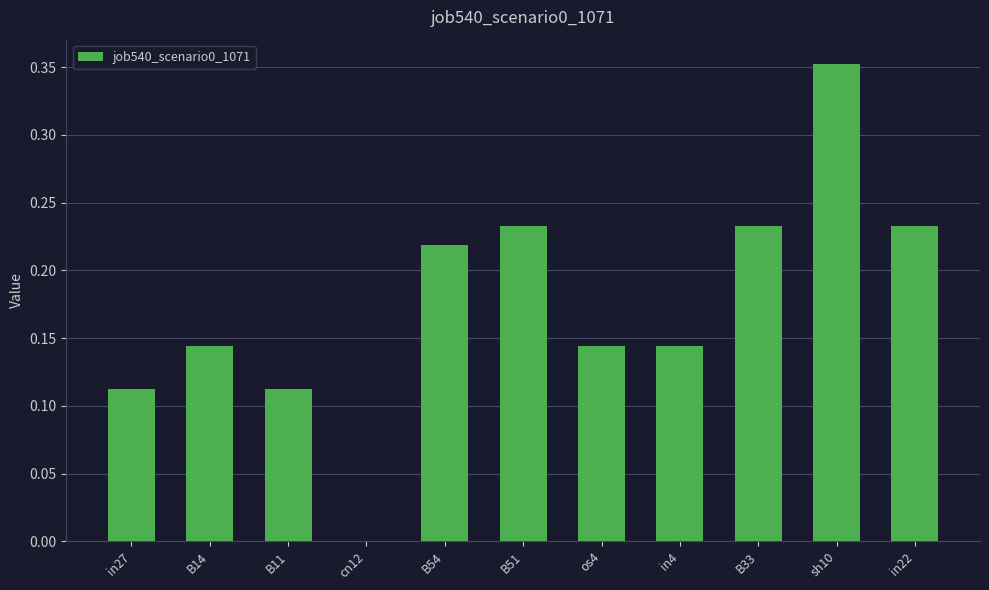

Is it true that the value at B51 is 0.1?

False